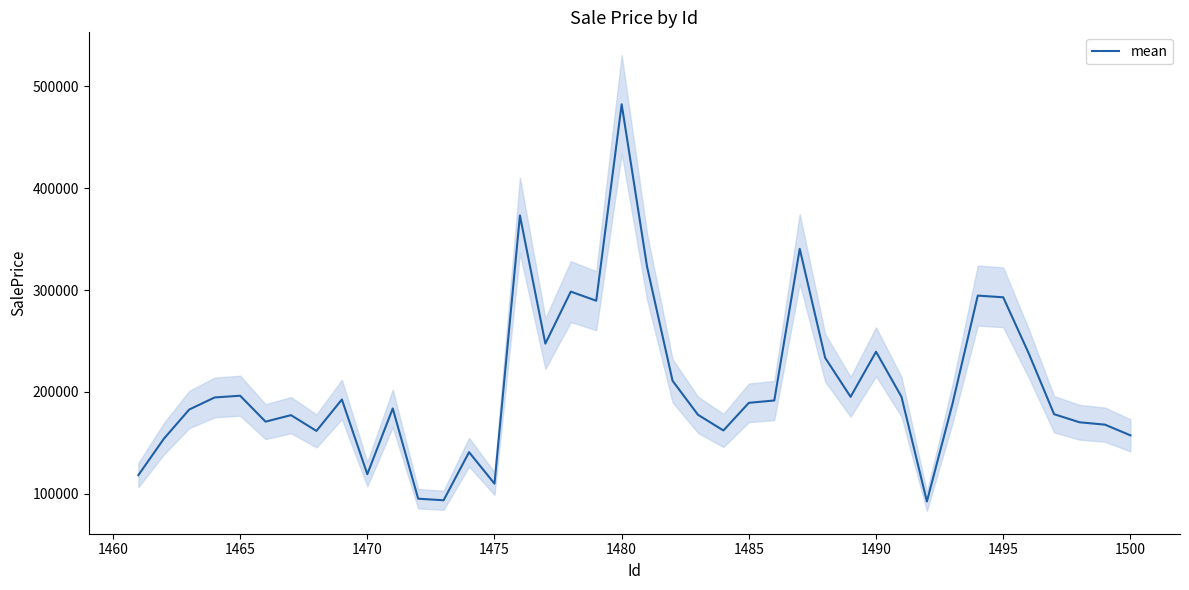

What is the minimum value for mean?

92471.1